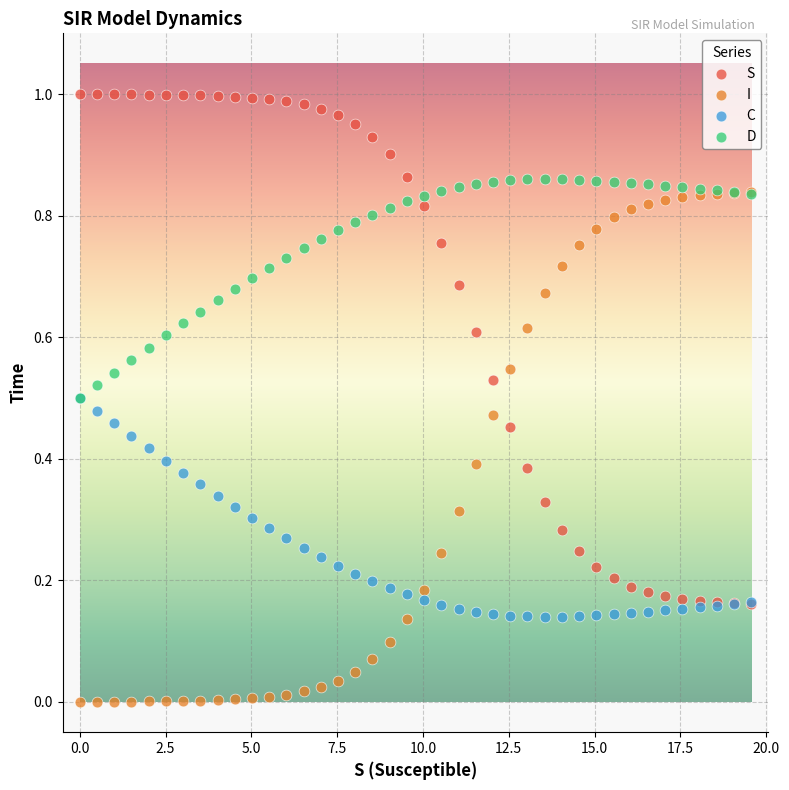

What are all the series names shown in the legend?

S, I, C, D